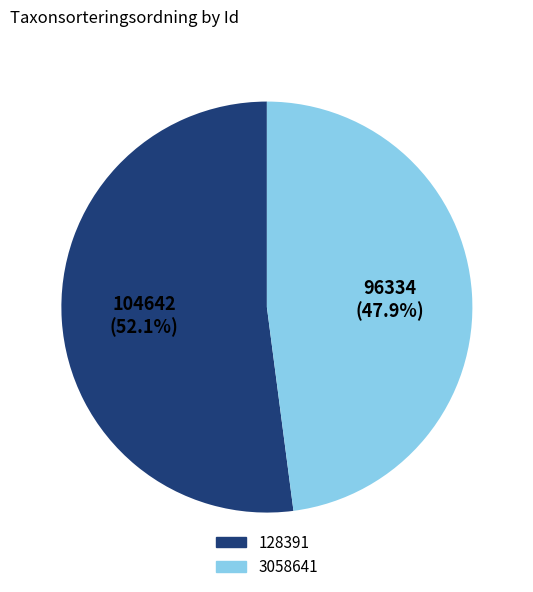

The 3058641 slice represents 62% of the pie. True or false?

False